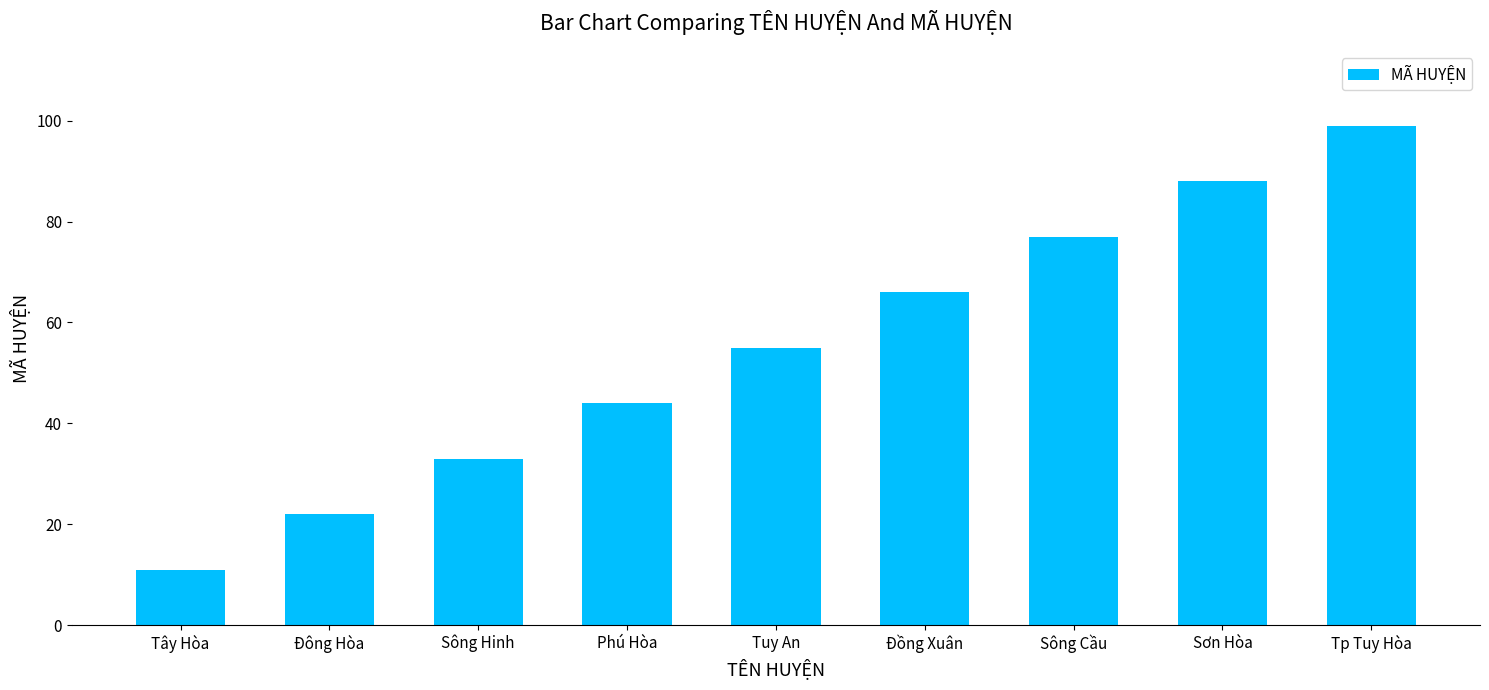

The value at Đồng Xuân is 66. True or false?

True